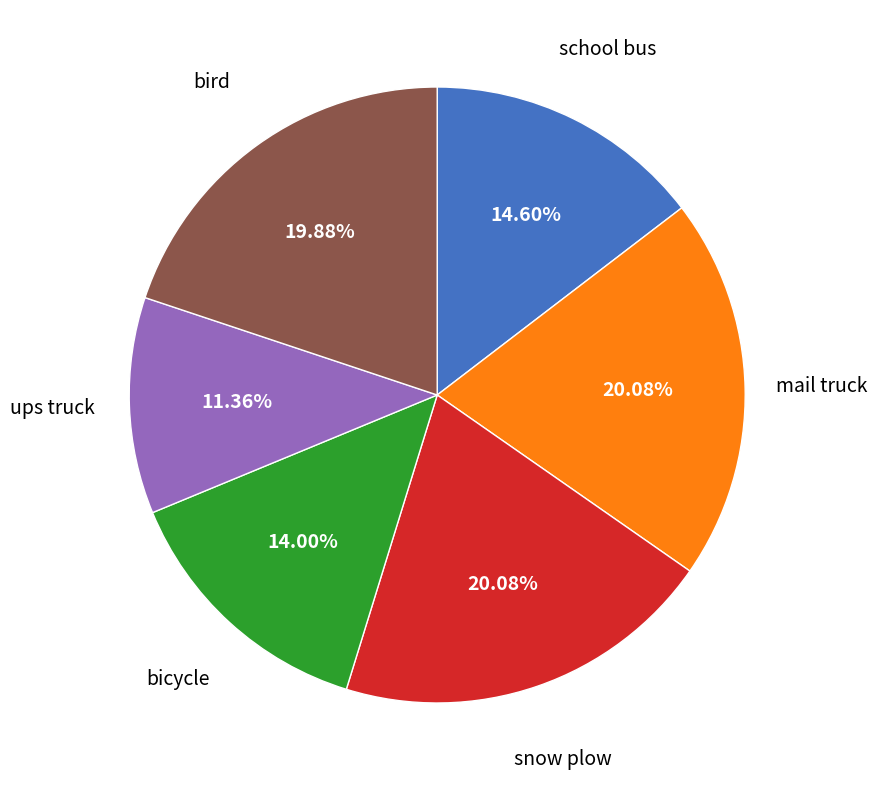

Is there a majority slice in this chart?

No